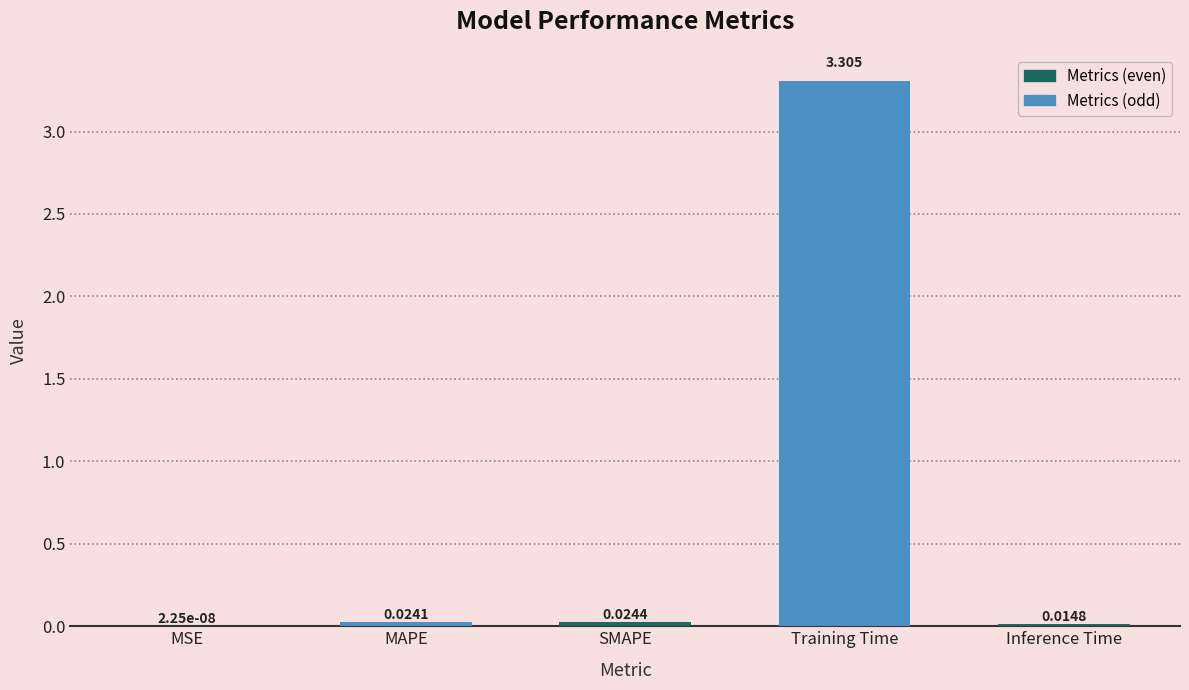

Where is the data nearest to the value 1?

SMAPE